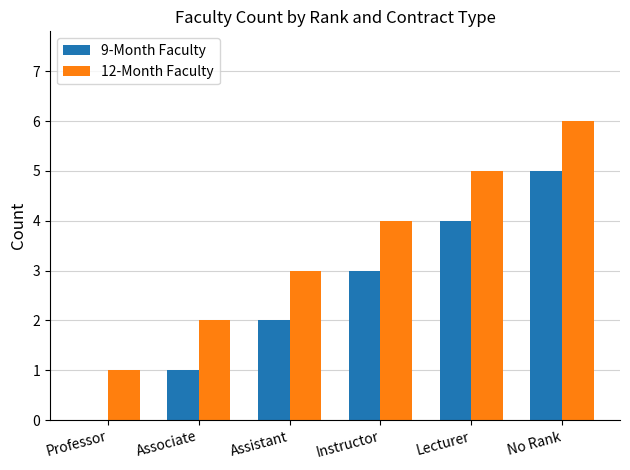

Is it true that 12-Month Faculty equals 3 at Associate?

False